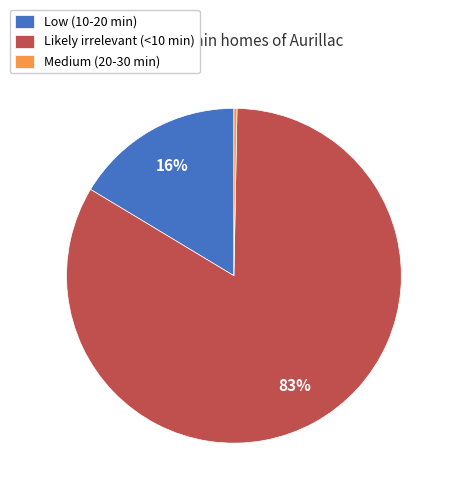

How many slices are in this pie chart?

3